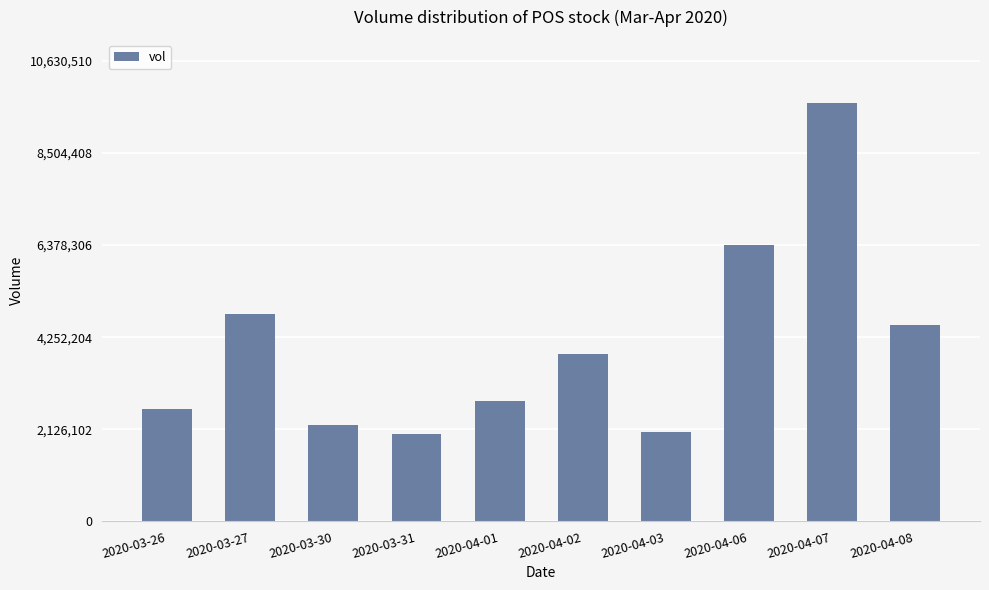

What is the label of the 4th bar from the left?

2020-03-31